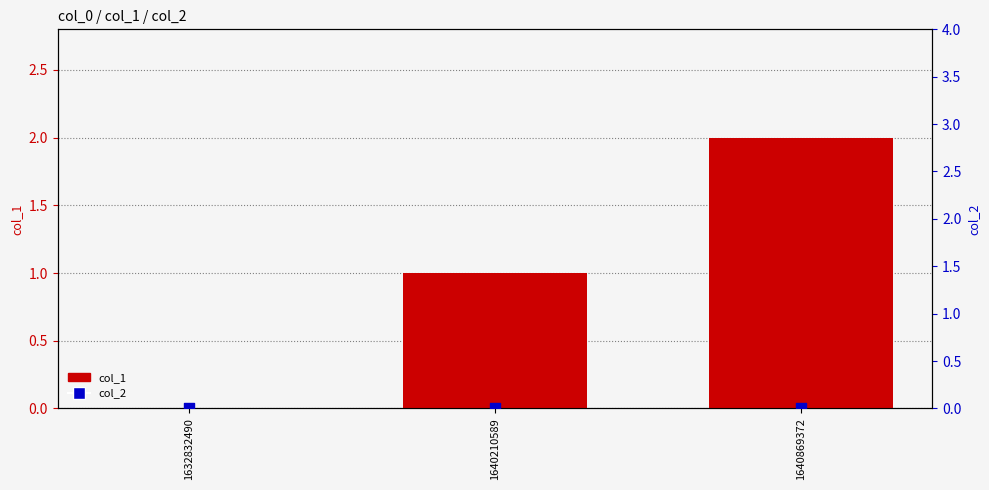

Which series has the largest total across all categories?

col_1